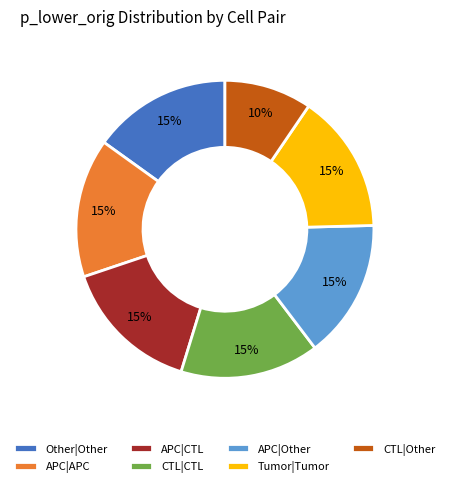

What is the smallest slice in the pie chart?

CTL|Other